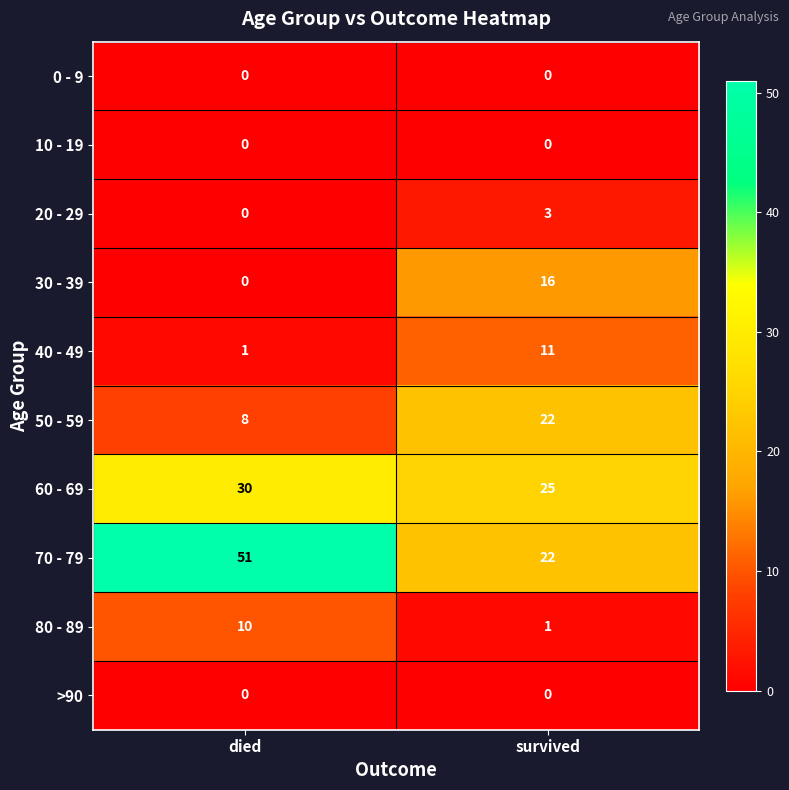

What is the total value across all series at survived?

100